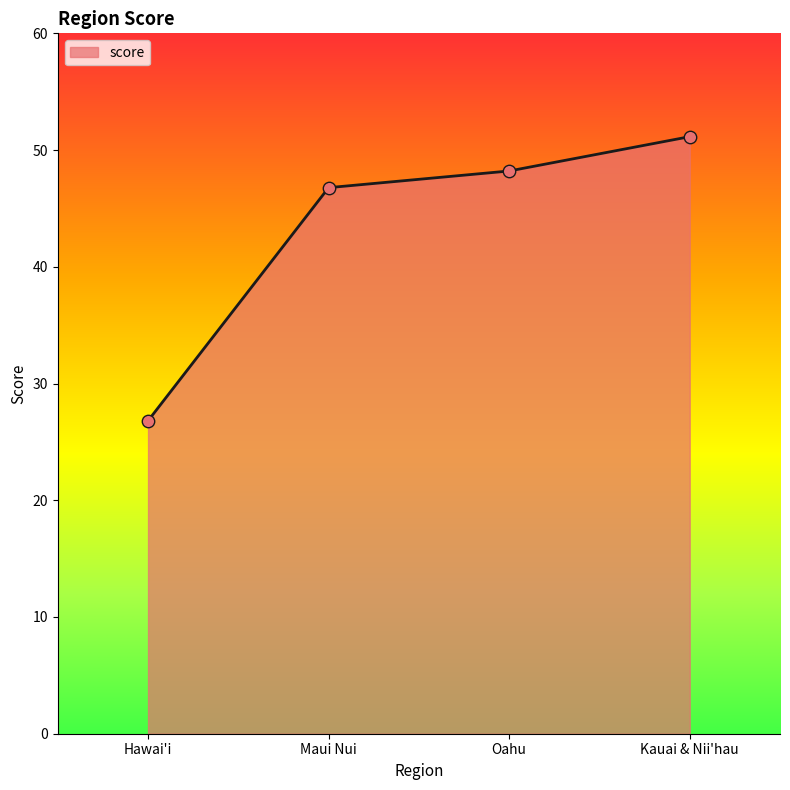

Between Kauai & Nii'hau and Oahu, which is larger?

Kauai & Nii'hau